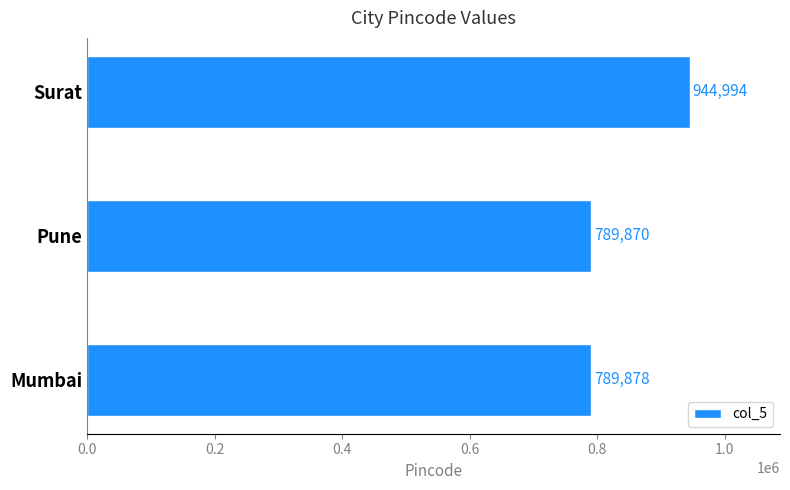

What is the sum of all values?

2524742